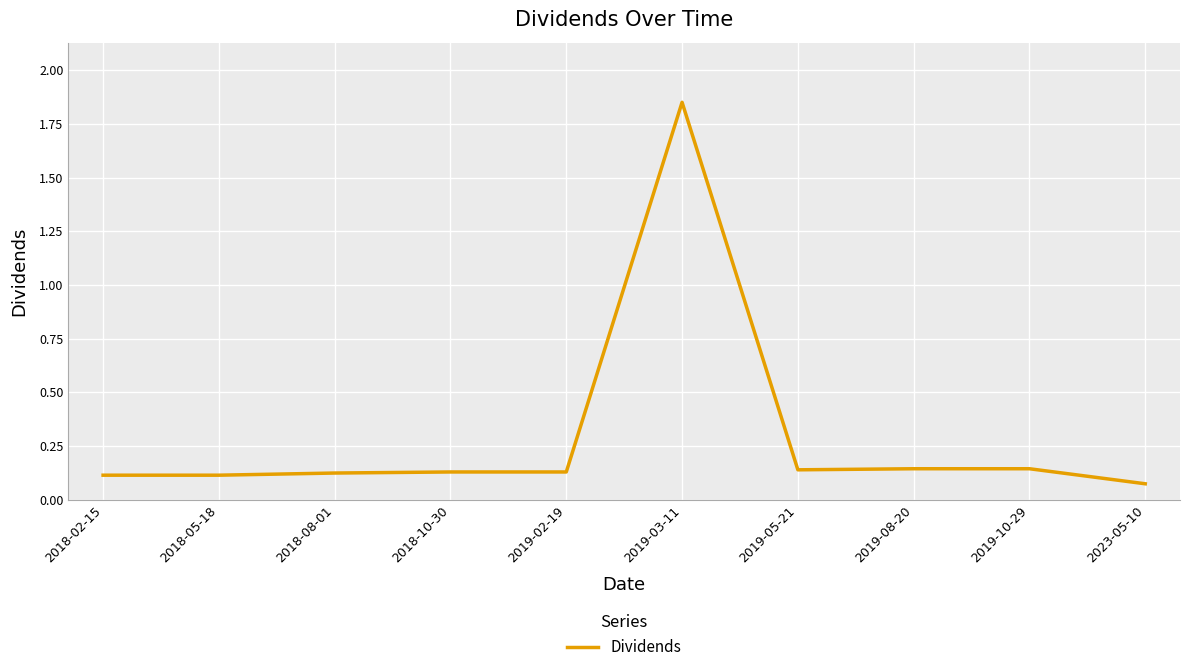

The value at 2018-02-15 is 0.2. True or false?

False